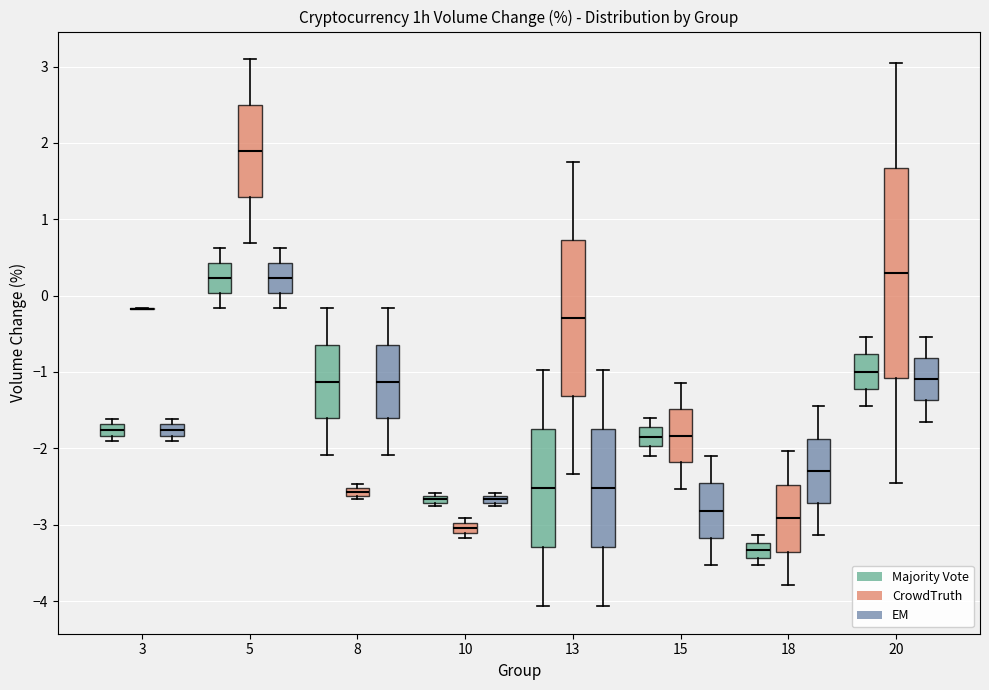

Comparing the boxes themselves (not the whiskers), which one is the tallest?

20 (CrowdTruth)